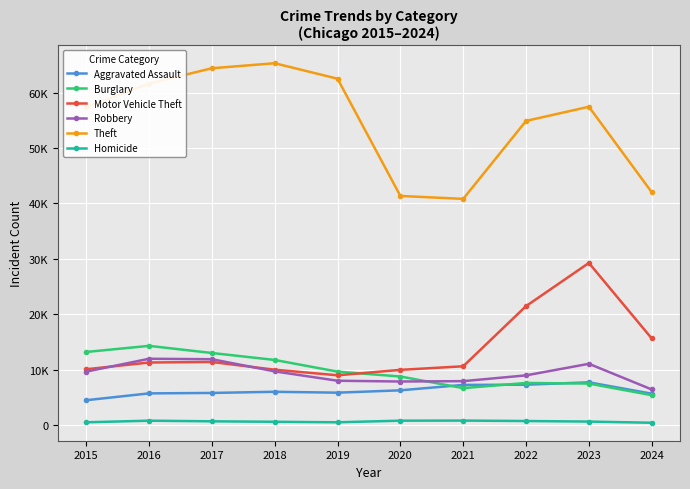

What are all the series names shown in the legend?

Aggravated Assault, Burglary, Motor Vehicle Theft, Robbery, Theft, Homicide